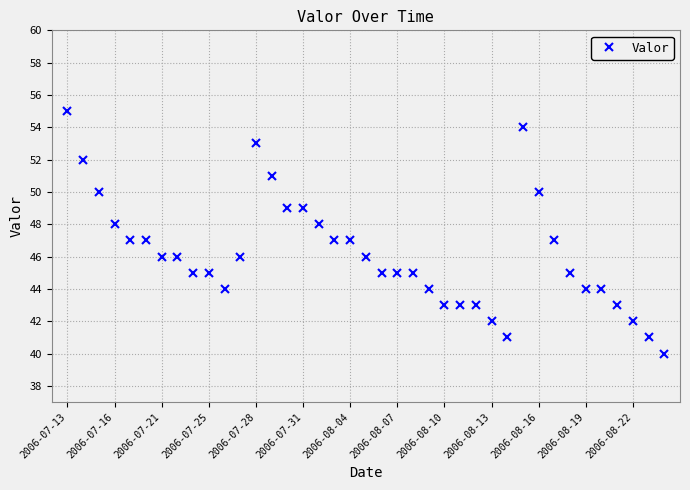

What is the greatest value displayed?

55